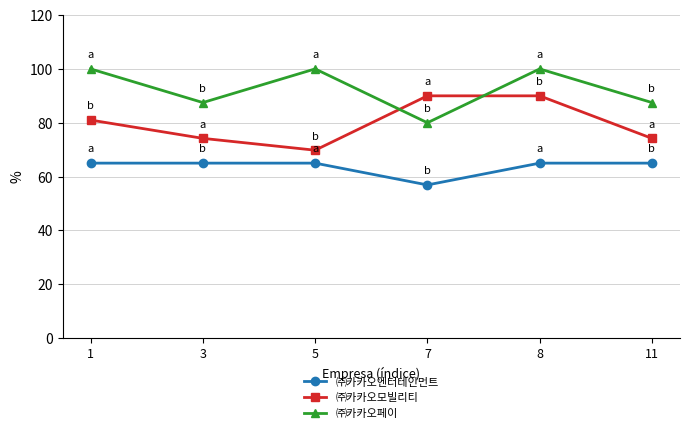

At which label does ㈜카카오엔터테인먼트 reach its minimum?

7